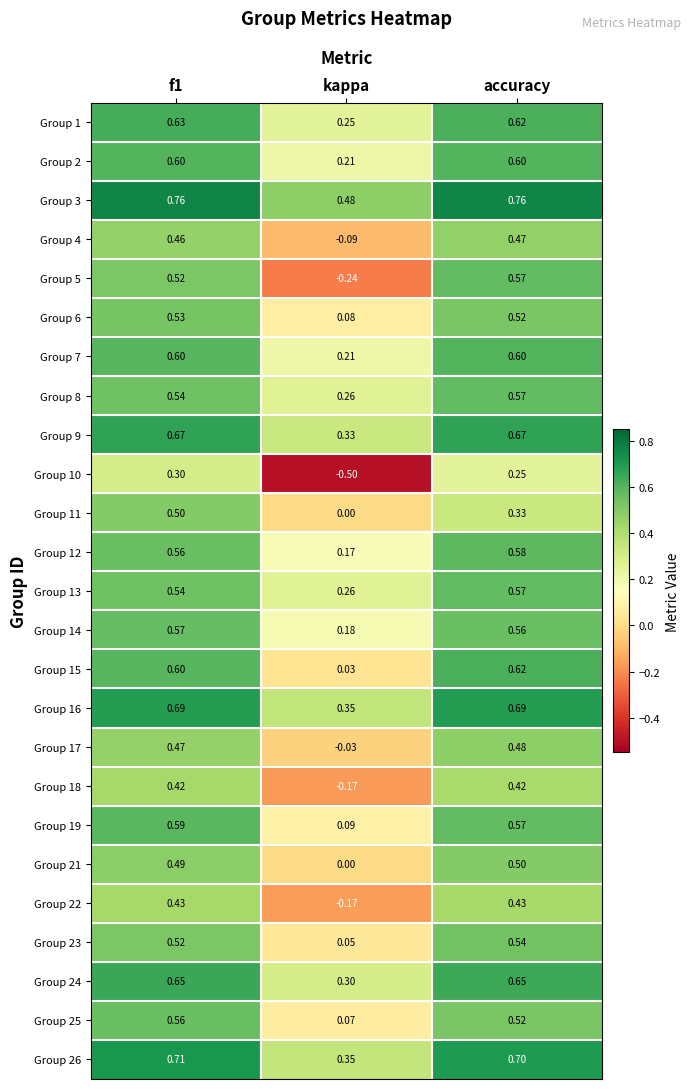

At which category does the chart reach its minimum across all series?

kappa